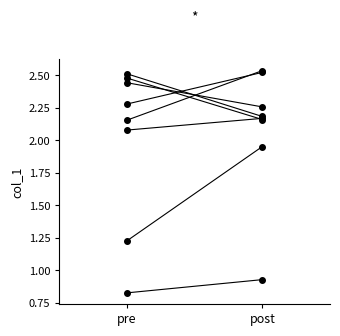

Rank the categories by value from lowest to highest.

pre, post